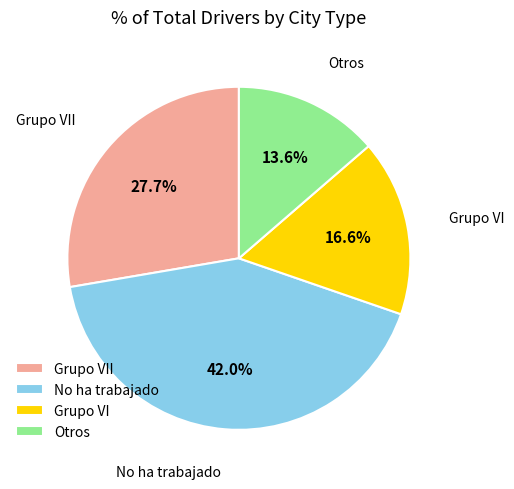

The No ha trabajado slice represents 36% of the pie. True or false?

False